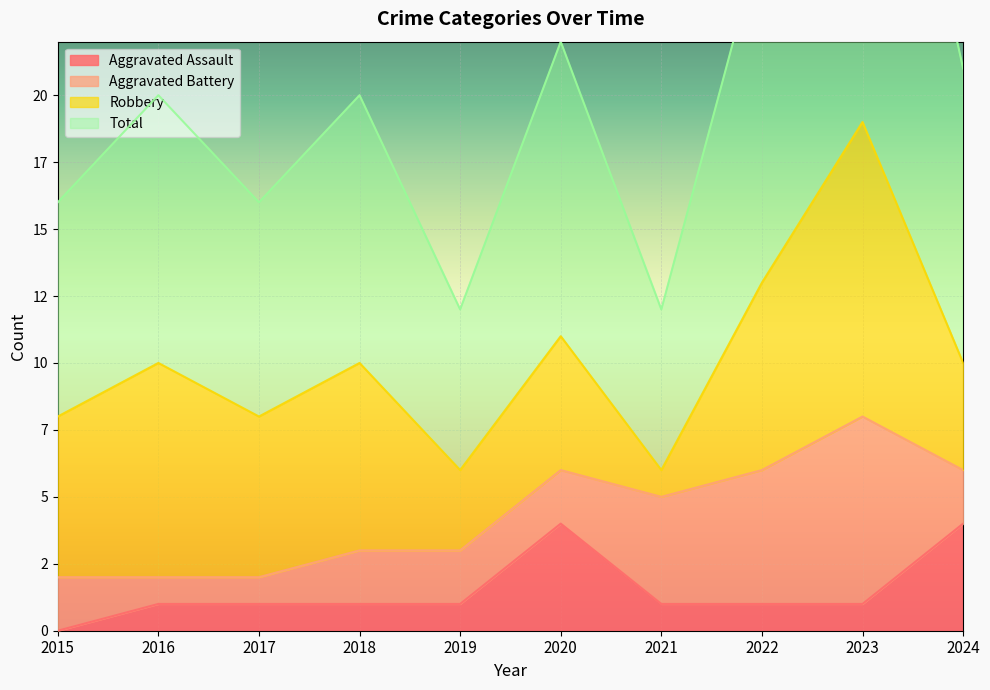

Which has a higher value, 2024 or 2022?

2024